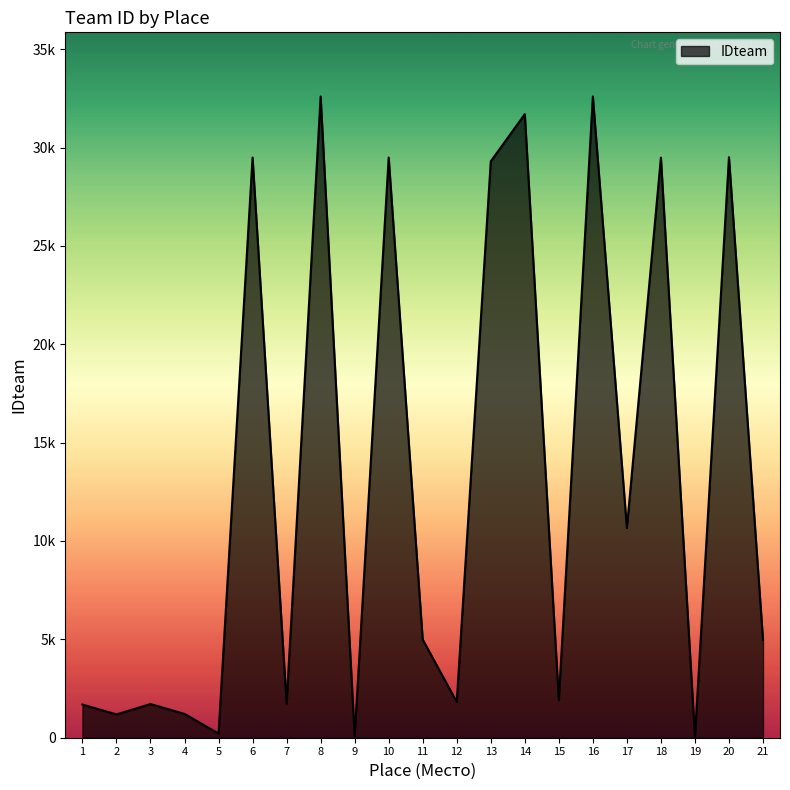

Where is the first local maximum?

3